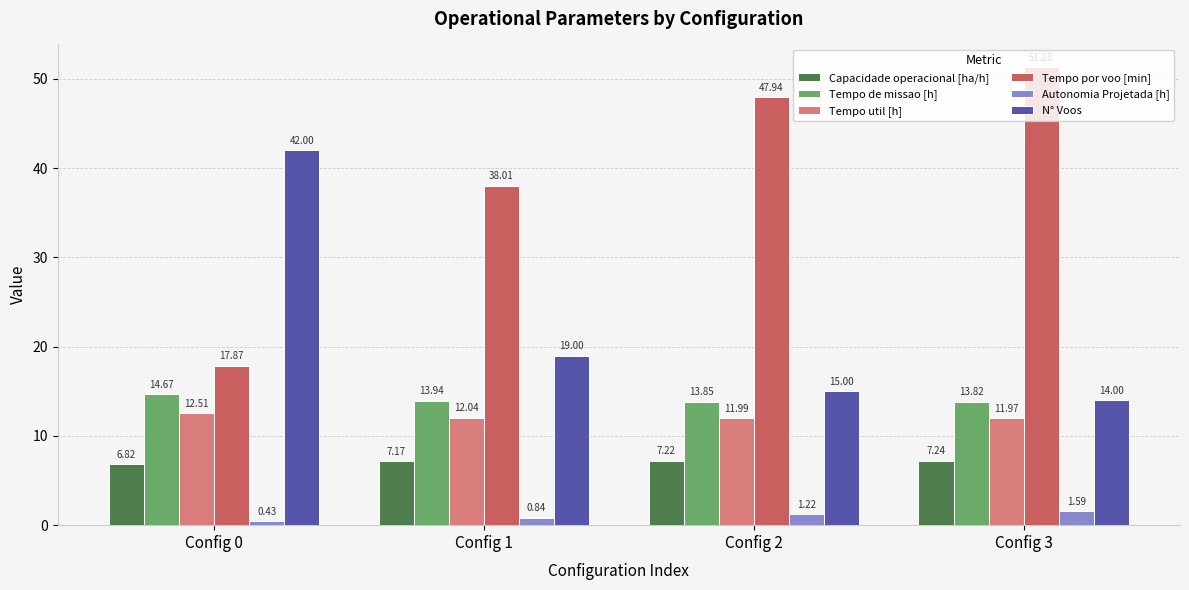

Is the value of Autonomia Projetada [h] at Config 0 greater than the value of Tempo por voo [min] at Config 2?

No